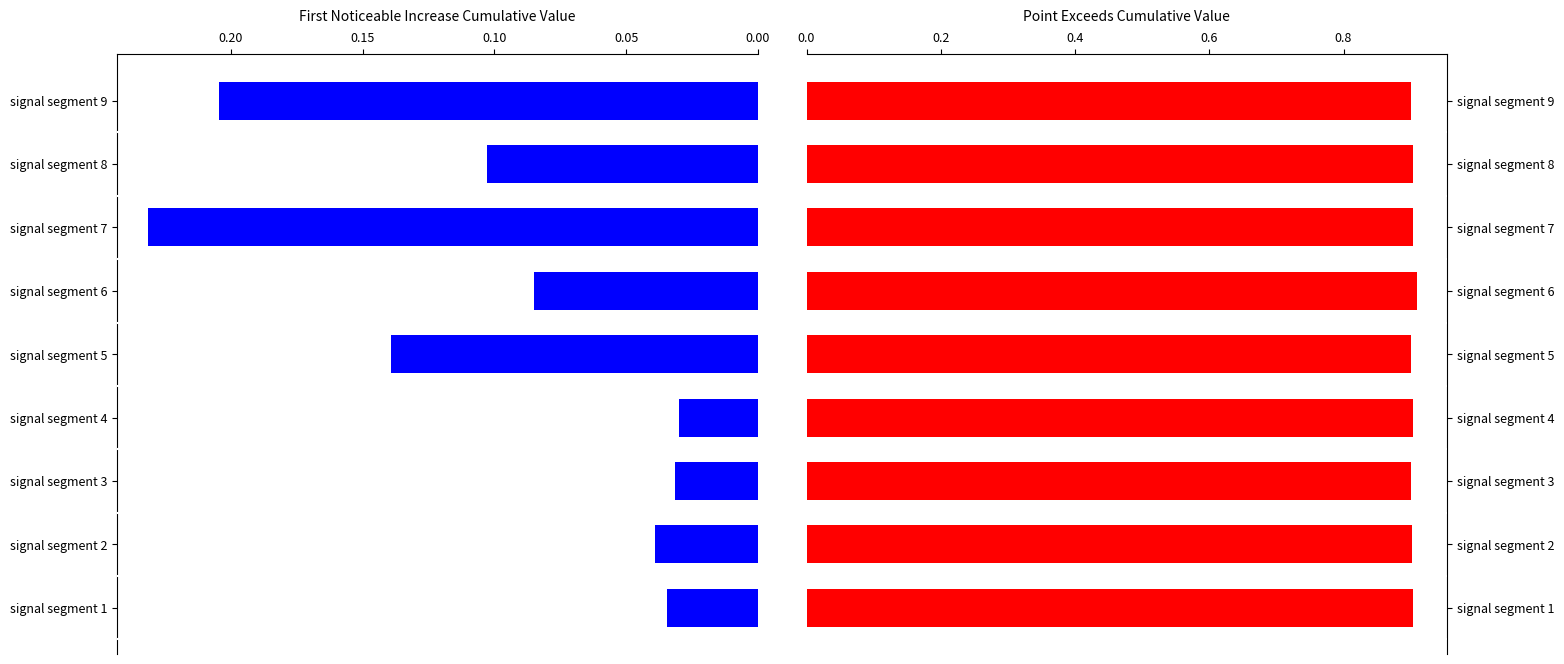

What is the sum of all First_Noticeable_Increase_Cumulative_Value values?

0.9